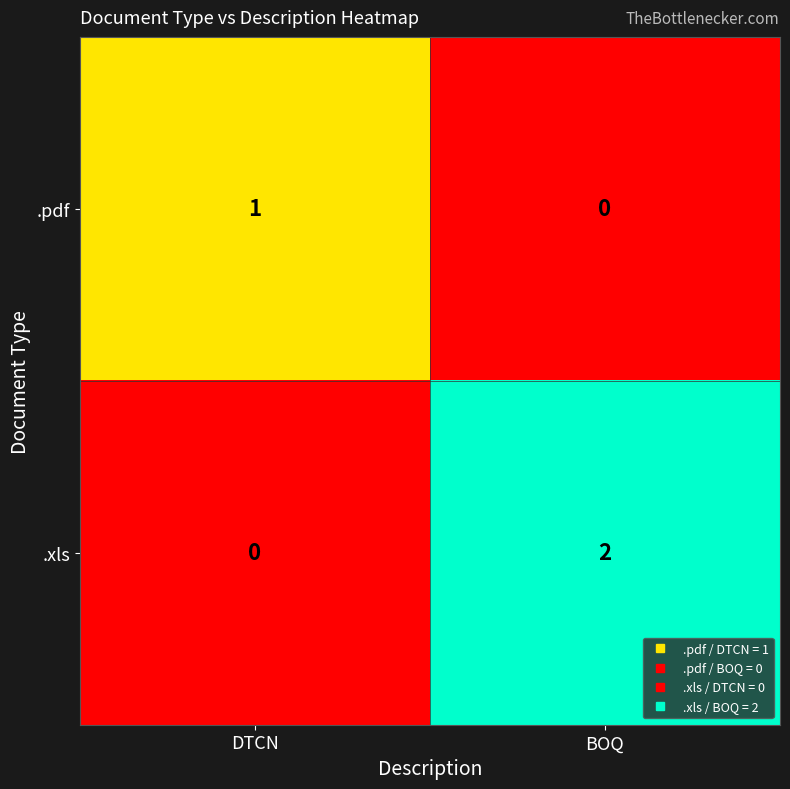

At which category is the sum across all series the highest?

BOQ